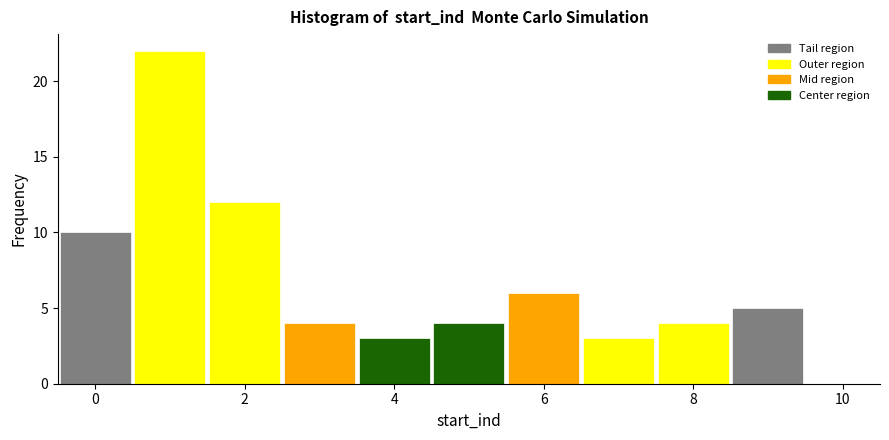

How tall is the bar that spans 5.5 to 6.5 on the x-axis? Neither the bar edges nor the heights are printed on the chart, so give them approximately, as read against the axes.

6